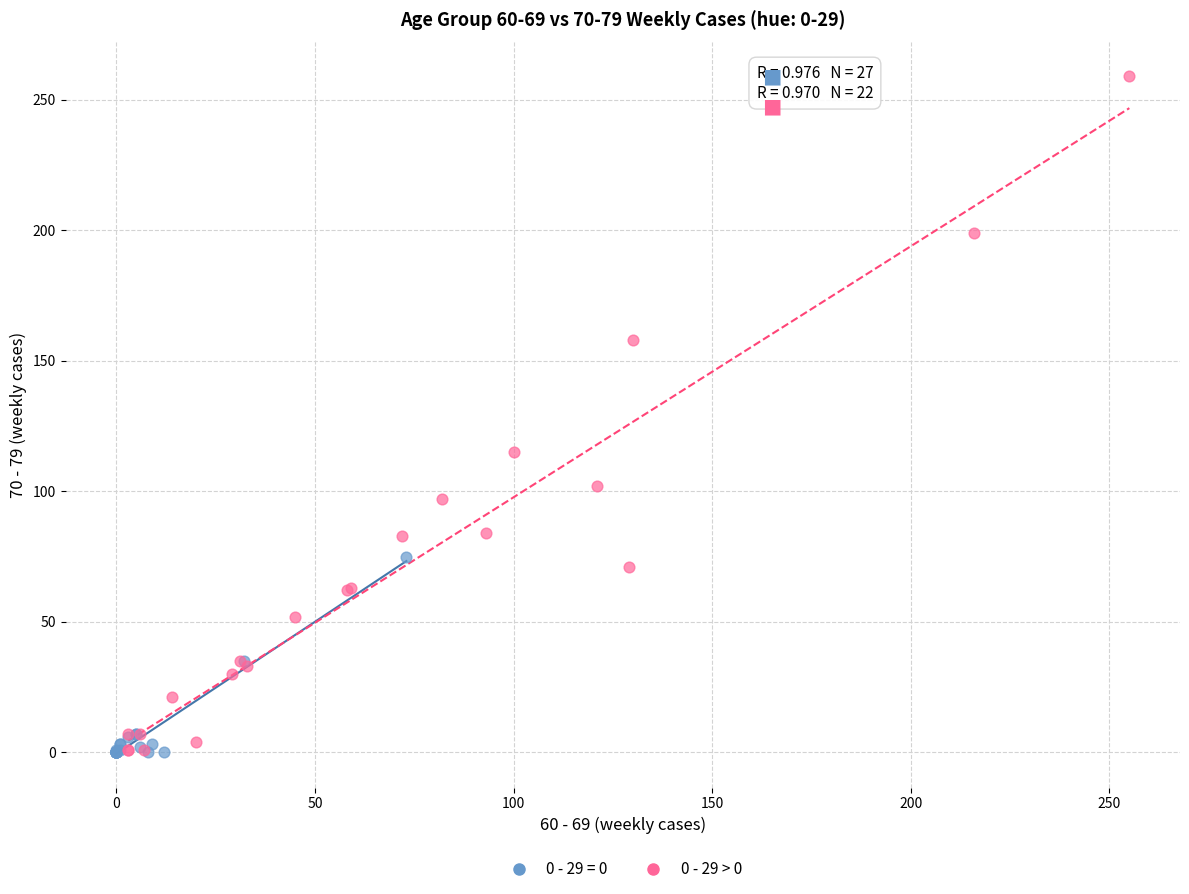

Which series has the widest spread of Y values?

0 - 29 > 0